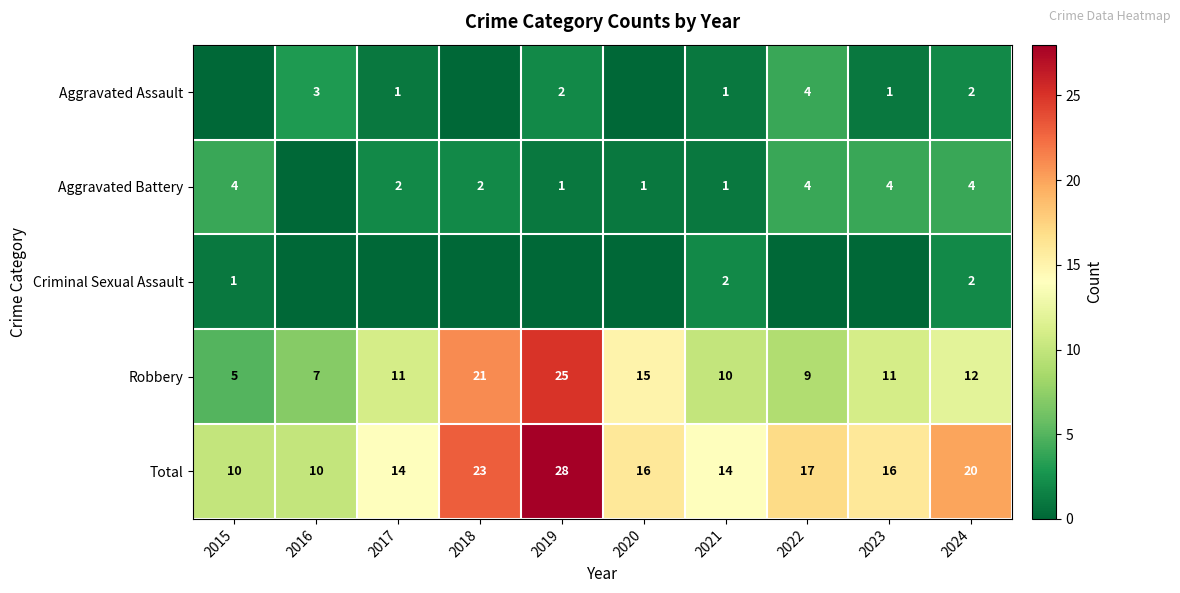

How many data points does each series have?

10